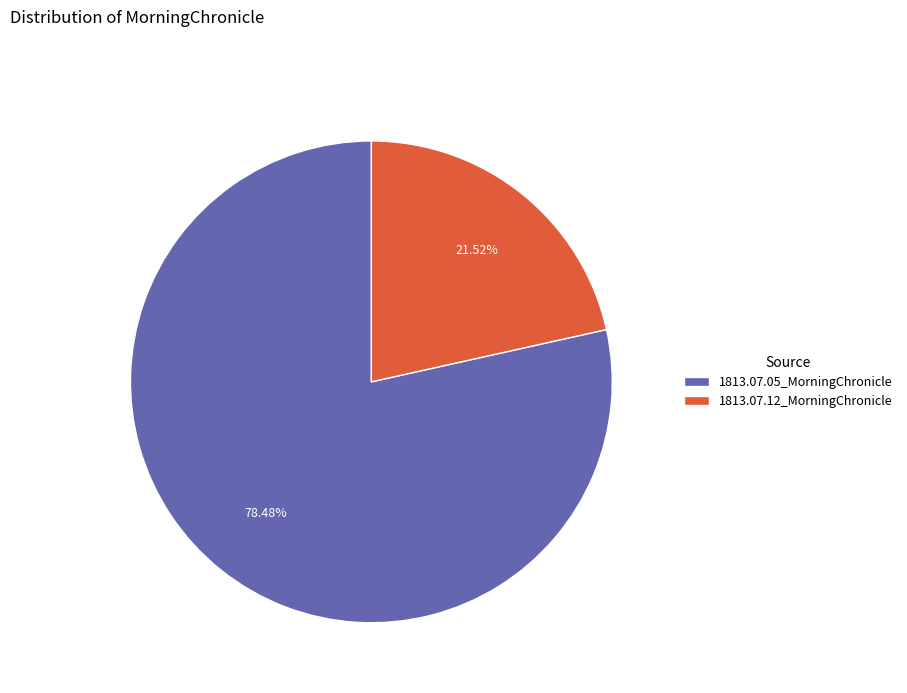

To the nearest percent, what is the combined percentage of 1813.07.12_MorningChronicle and 1813.07.05_MorningChronicle?

100%